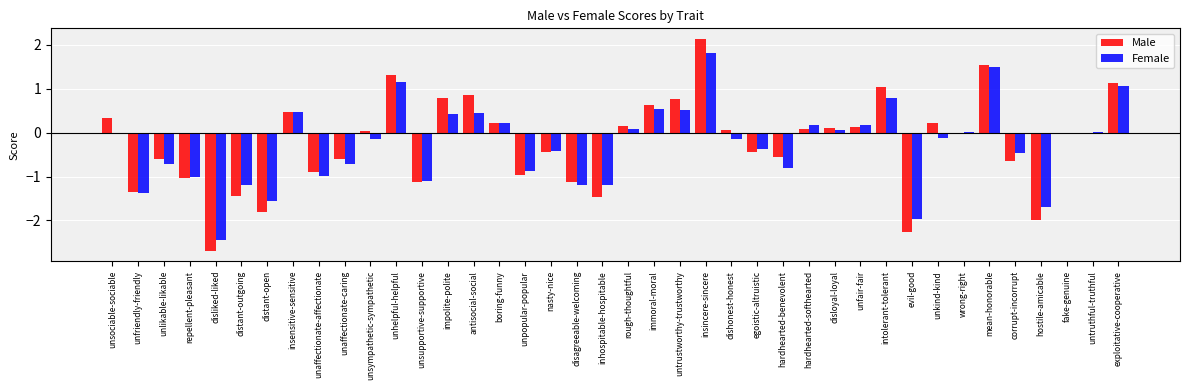

Which category has the highest value in the Male series?

insincere-sincere